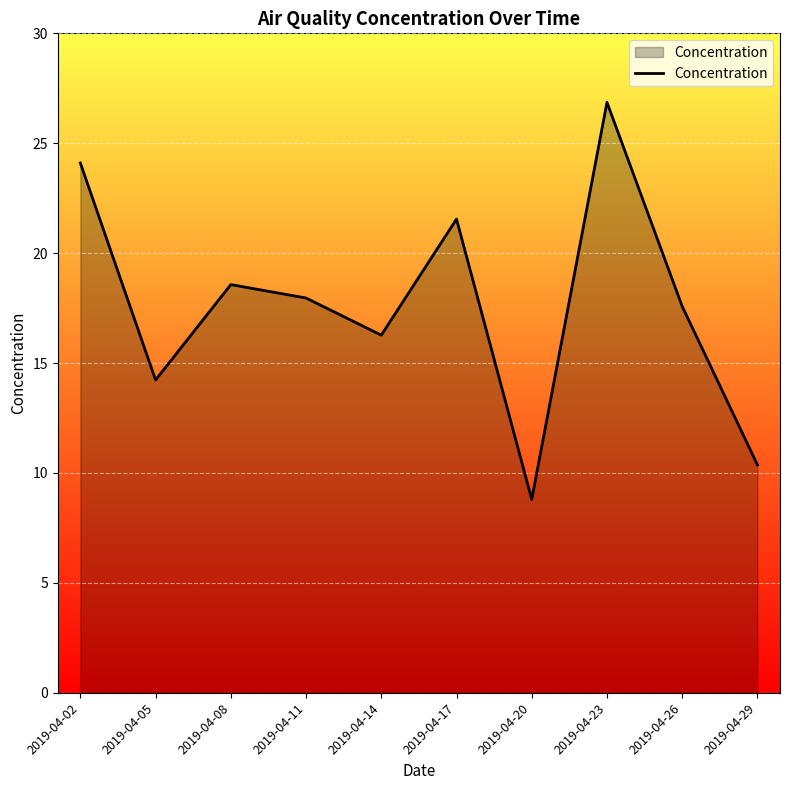

What is the difference between the second highest and minimum values?

15.3